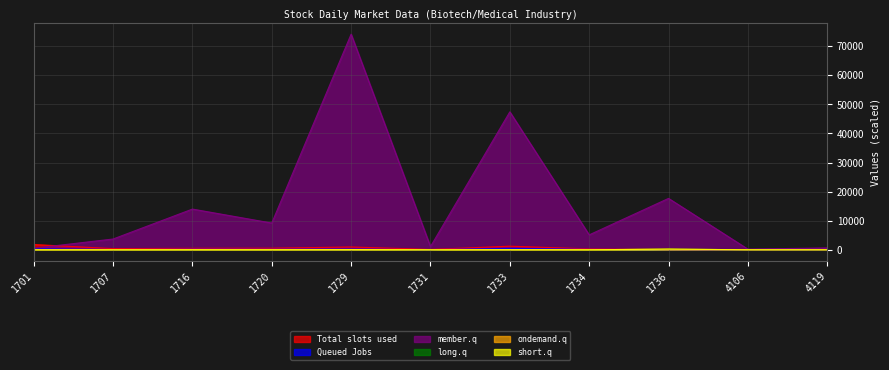

At which category does the chart reach its minimum across all series?

4106